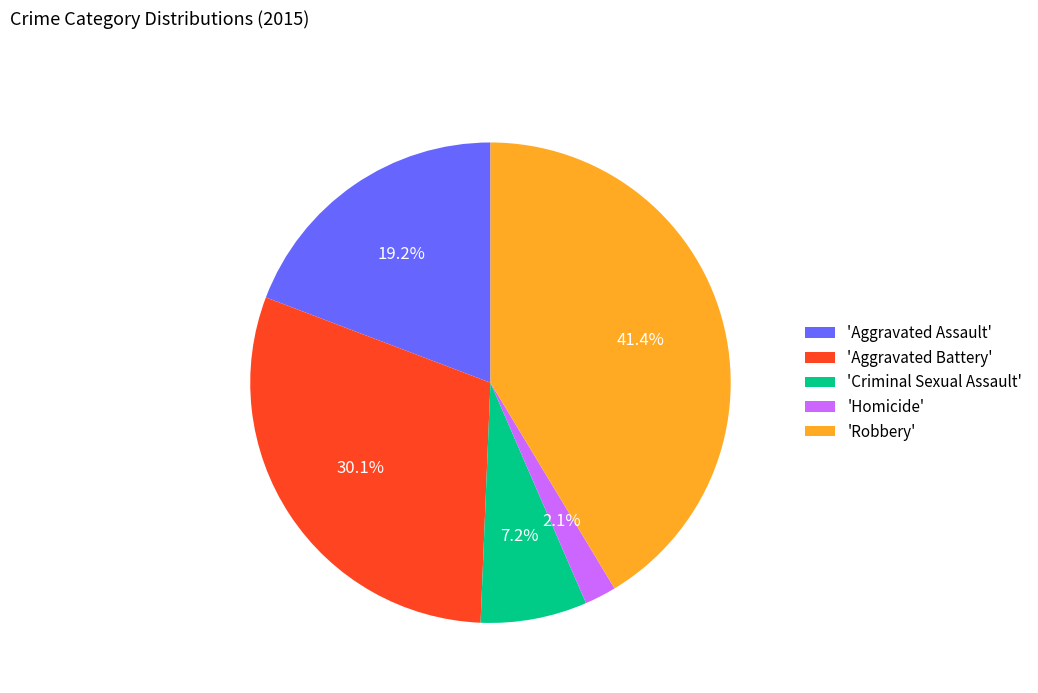

What percentage is NOT represented by 'Criminal Sexual Assault'?

92.8%